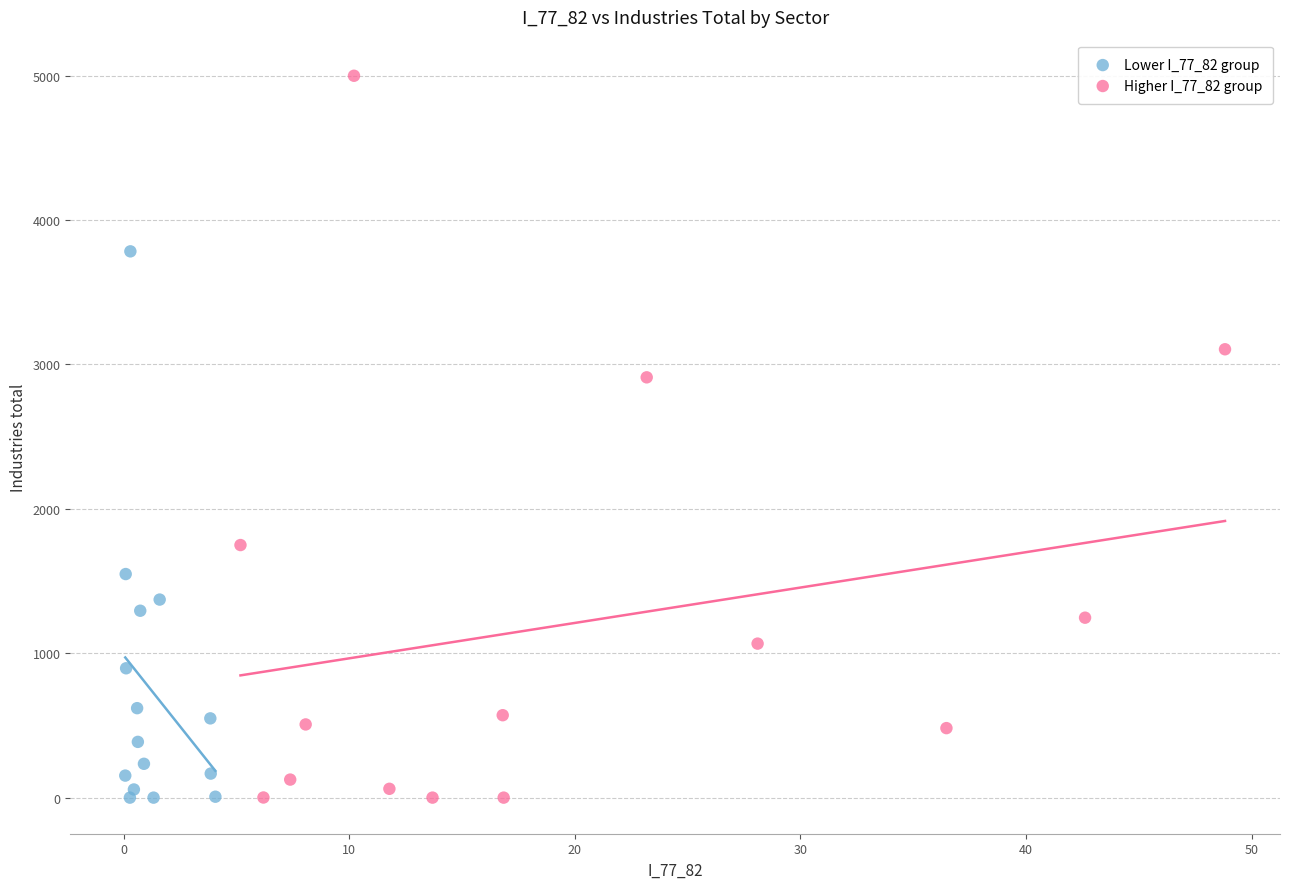

What are all the series names shown in the legend?

Lower I_77_82 group, Higher I_77_82 group